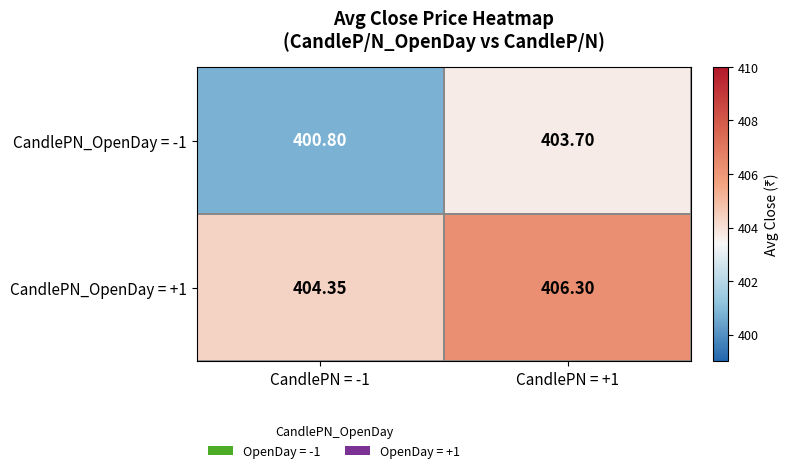

At which category does the chart reach its peak across all series?

CandlePN = +1